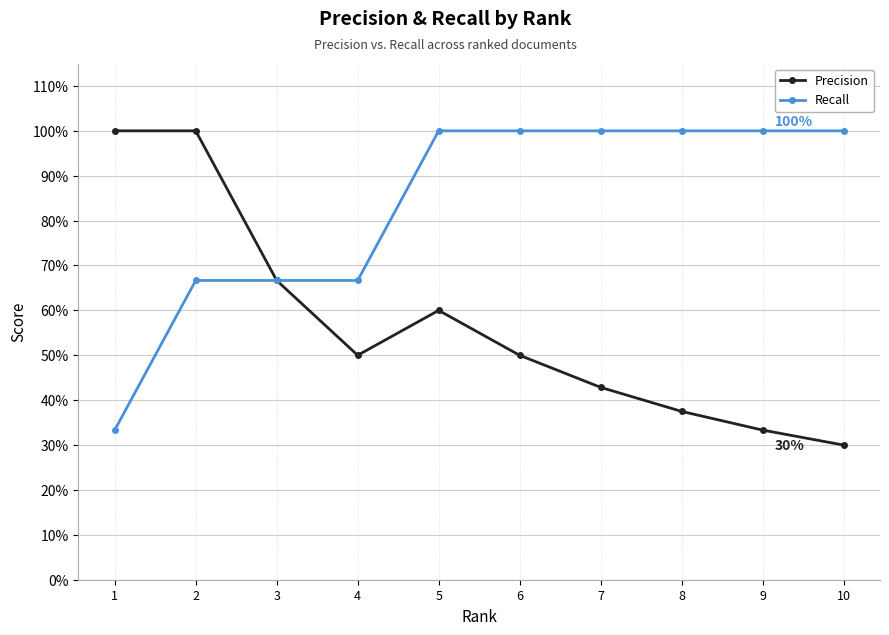

What are all the series names shown in the legend?

Precision, Recall